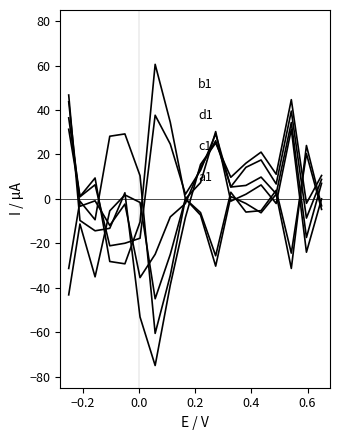

How many values in the a1 series are below 6?

8